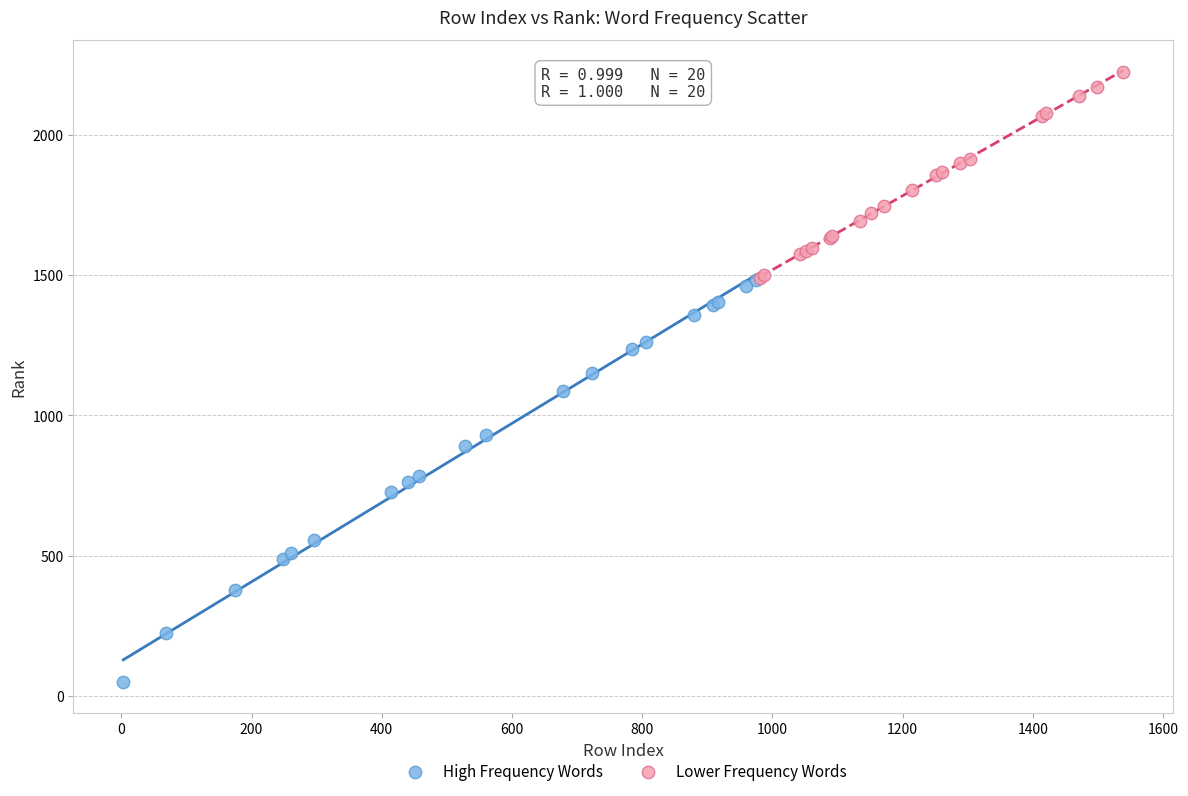

Which series has the widest spread of Y values?

High Frequency Words